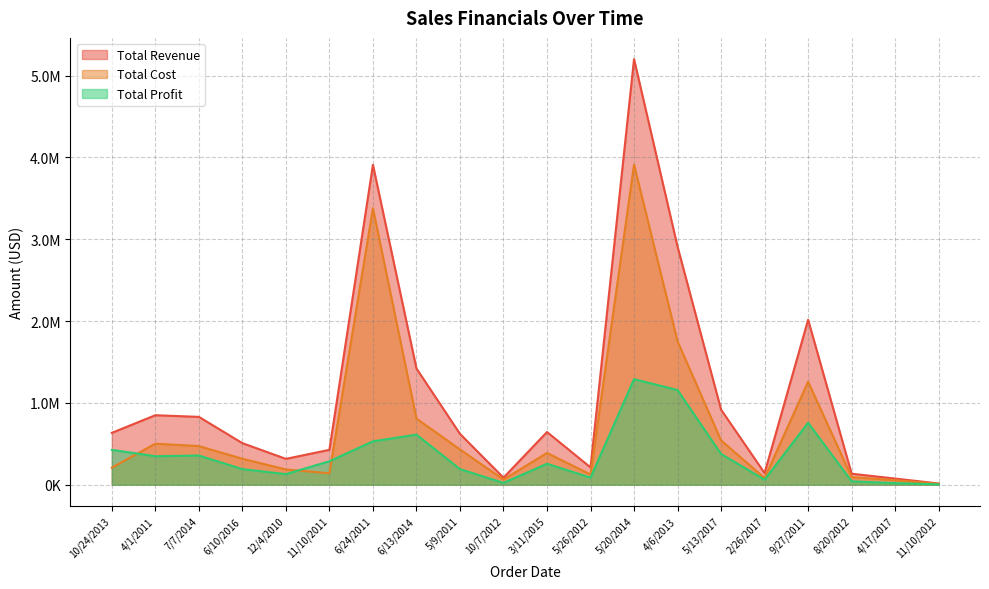

What is the spread (max minus min) of values at 4/17/2017?

55539.9